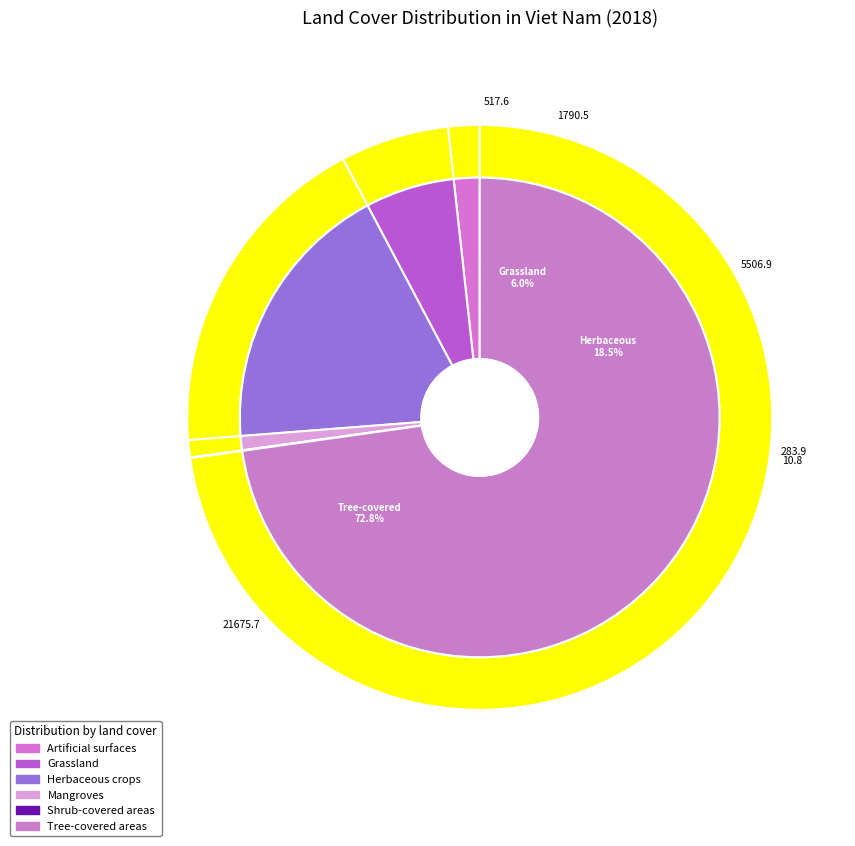

Which slice is the smallest?

Shrub-covered areas